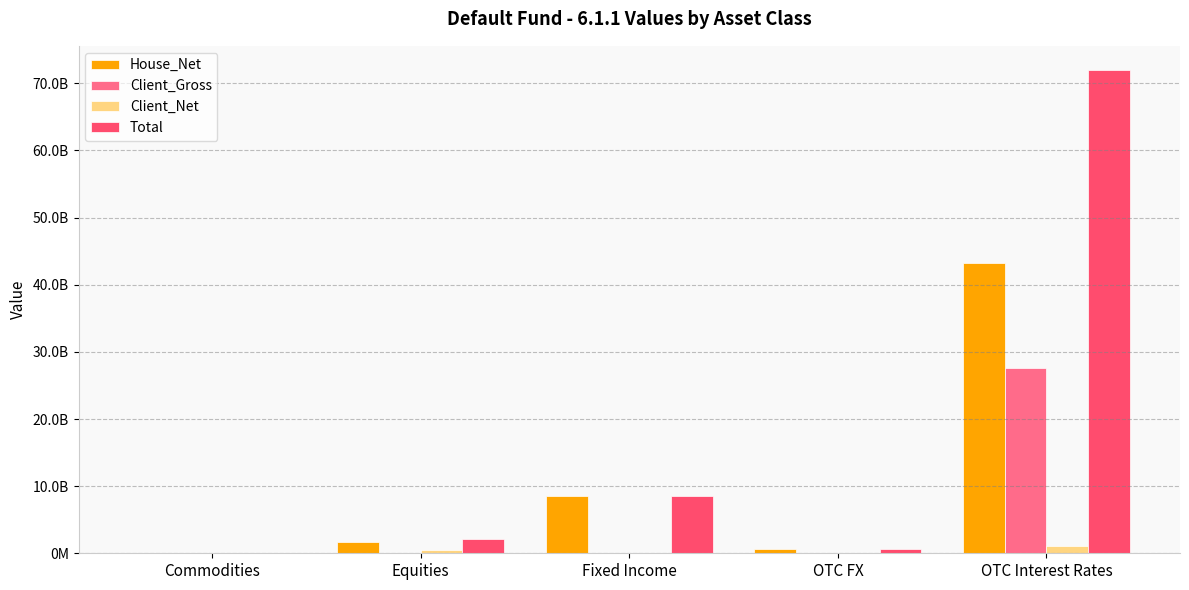

Are the bars grouped side by side (vs. stacked)?

Yes